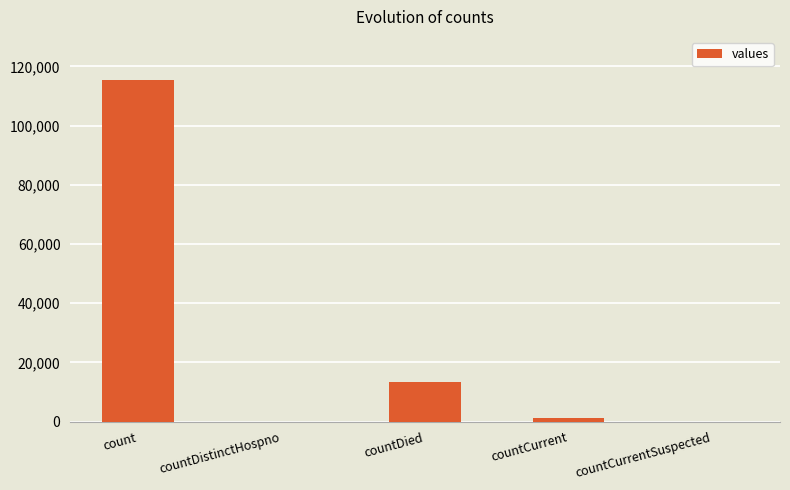

True or false: the data shows 39258 at countDistinctHospno.

False